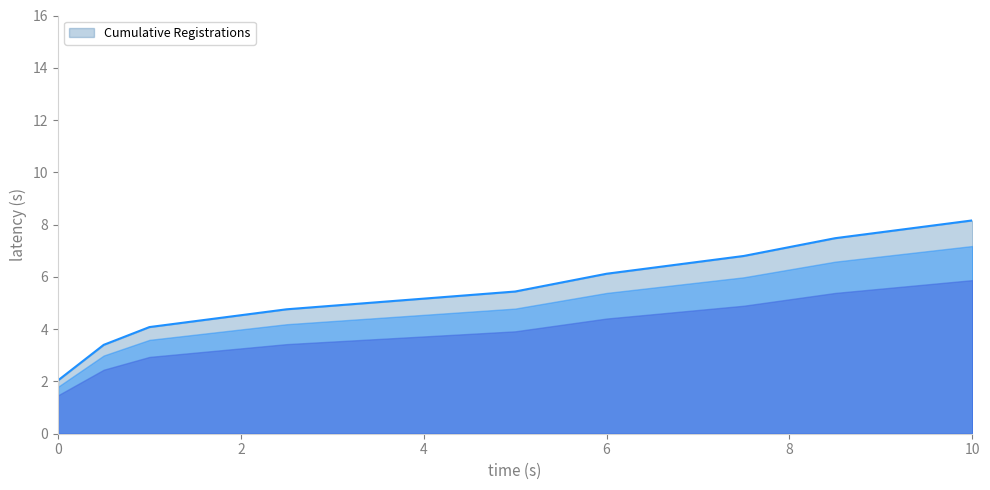

What is the minimum value shown in the chart?

2.0